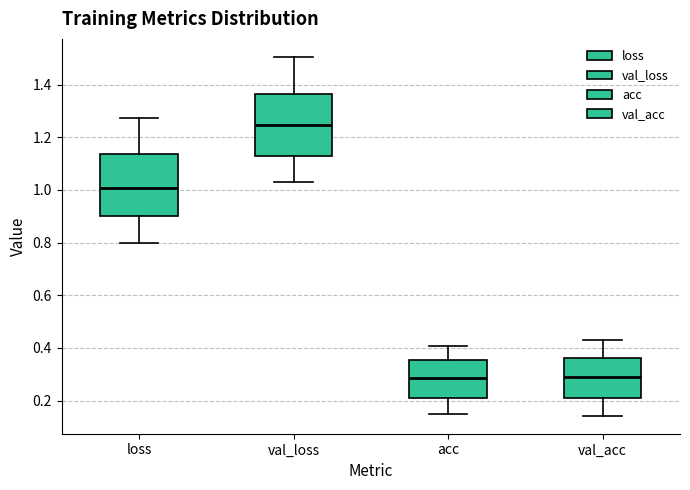

Reading left to right, transcribe this box plot: for each box, give where its median line is, the range the box spans, and where its two whiskers end, as read against the y-axis. The values are not printed on the chart, so give them approximately, as read against the axis.

loss: median 1.00, box 0.90 to 1.14, whiskers 0.80 to 1.28
val_loss: median 1.24, box 1.12 to 1.36, whiskers 1.02 to 1.50
acc: median 0.28, box 0.22 to 0.36, whiskers 0.14 to 0.40
val_acc: median 0.28, box 0.20 to 0.36, whiskers 0.14 to 0.42